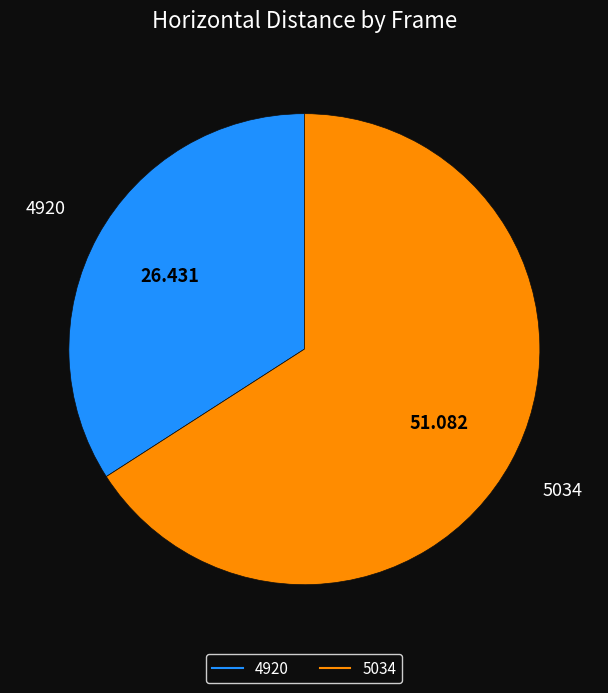

Is 5034 the majority of the pie?

Yes